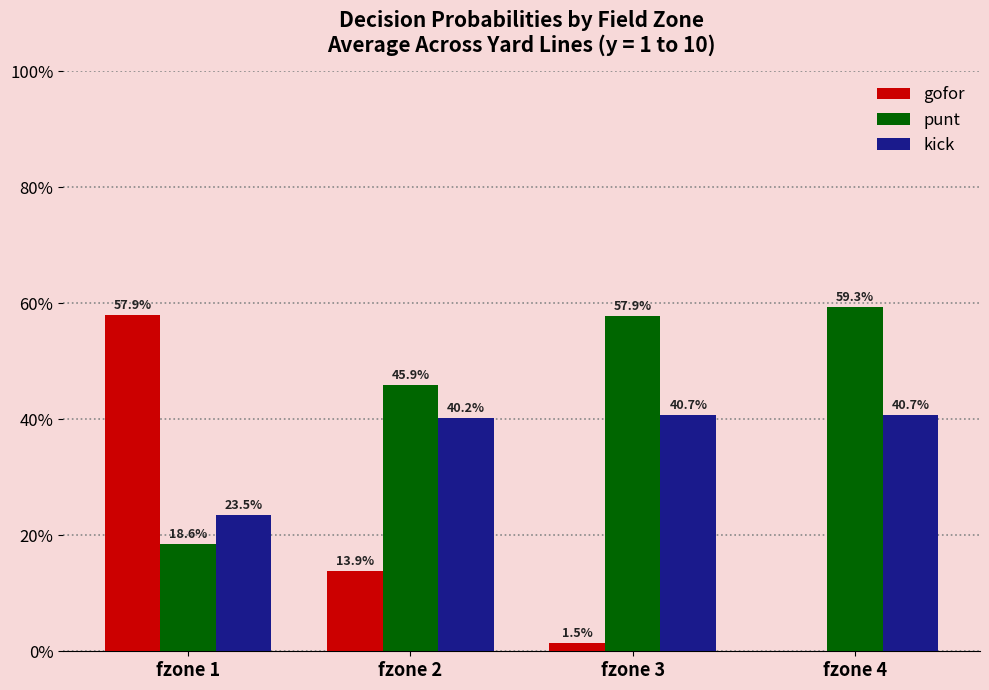

Is the value of kick at fzone 3 greater than the value of gofor at fzone 2?

Yes